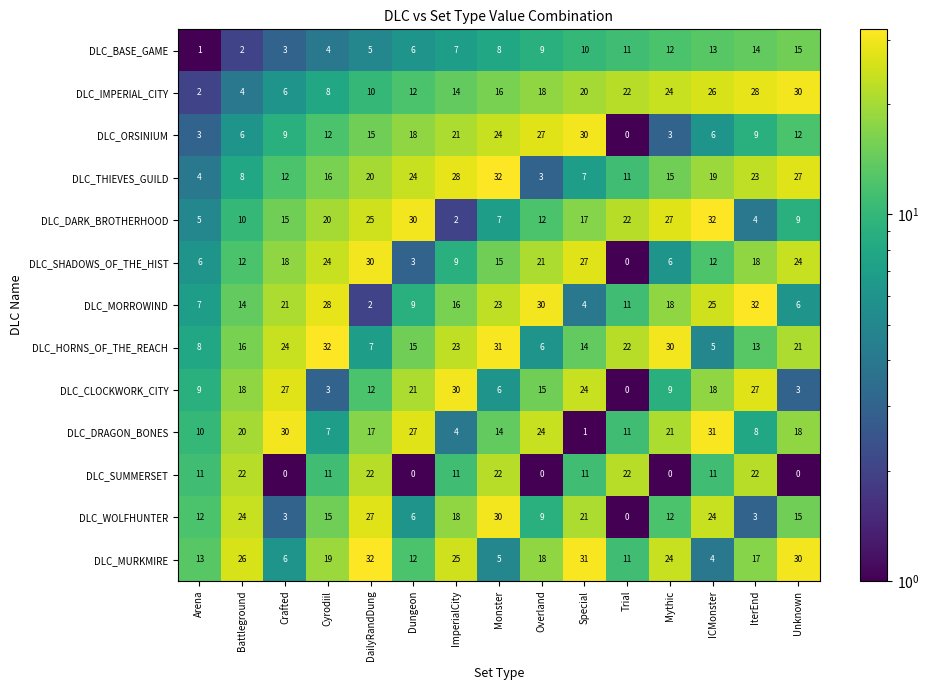

Is it true that DLC_MORROWIND equals 10 at Unknown?

False